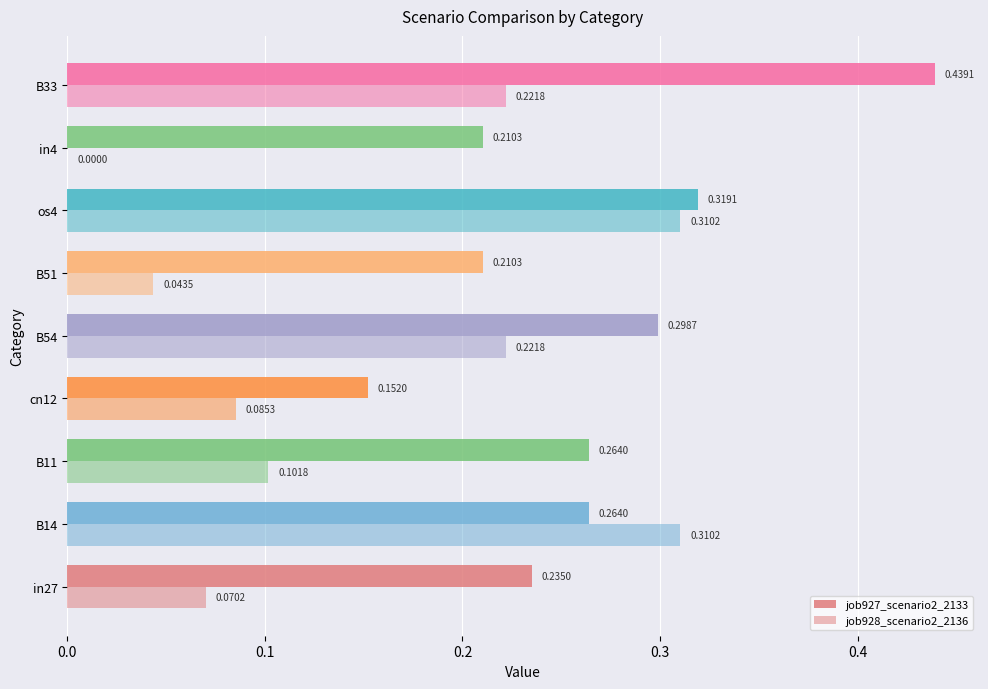

Count the number of categories in the chart.

9